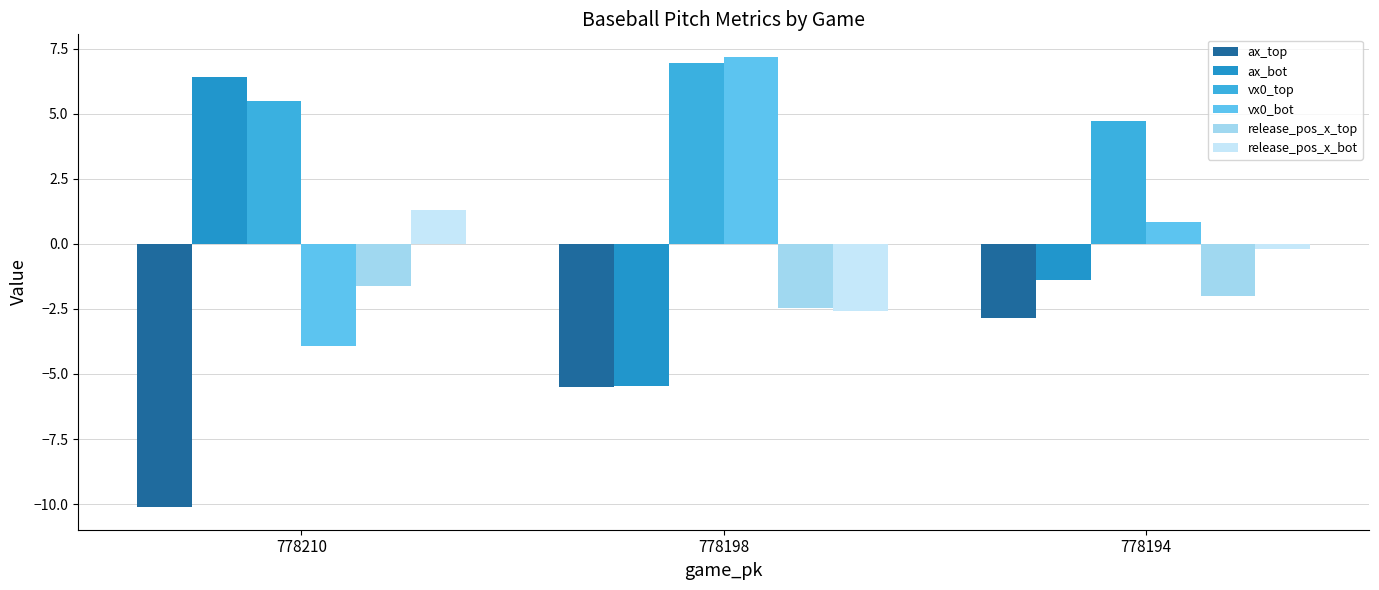

Which series has the widest spread of values?

ax_bot